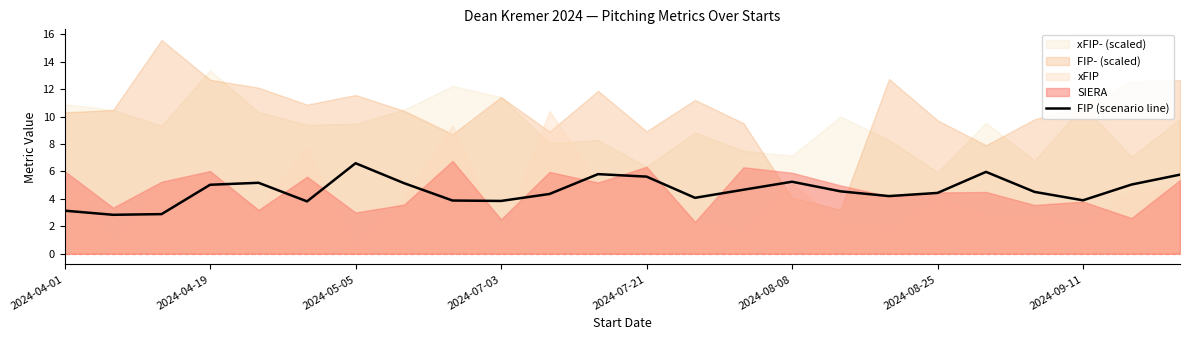

Between 2024-04-01 and 11, which is larger?

11